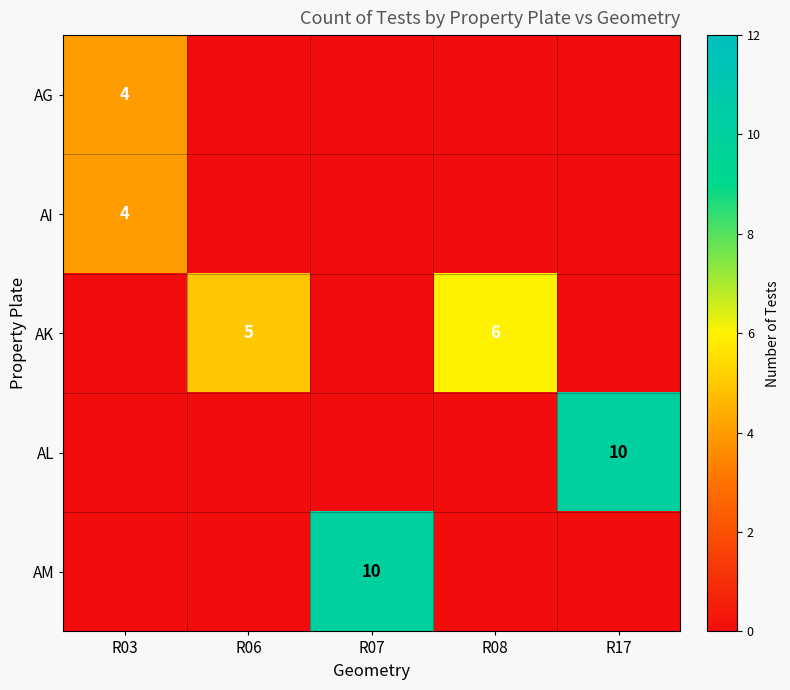

Is the value of AK at R08 greater than the value of AG at R03?

Yes